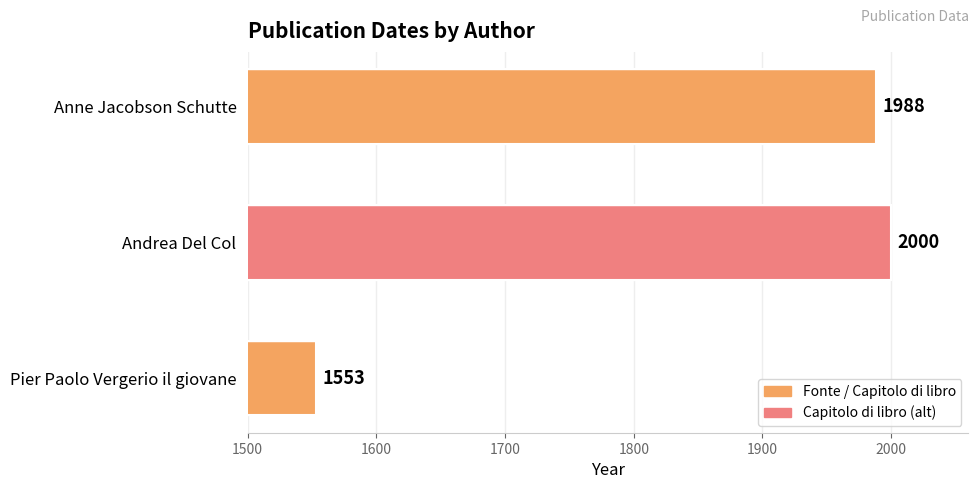

Are the bars grouped side by side (vs. stacked)?

No